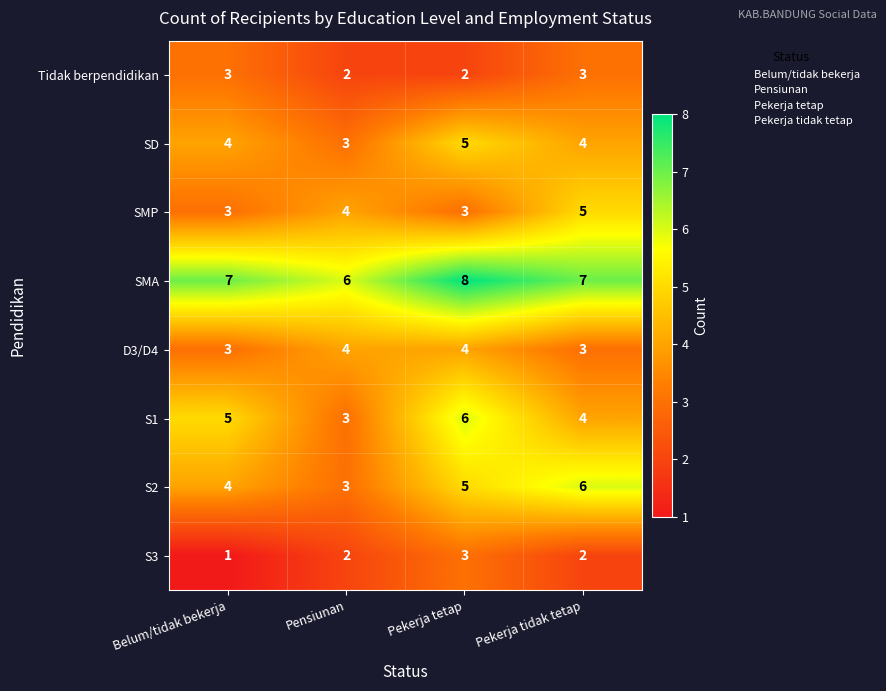

What is the total value across all series at Pensiunan?

27